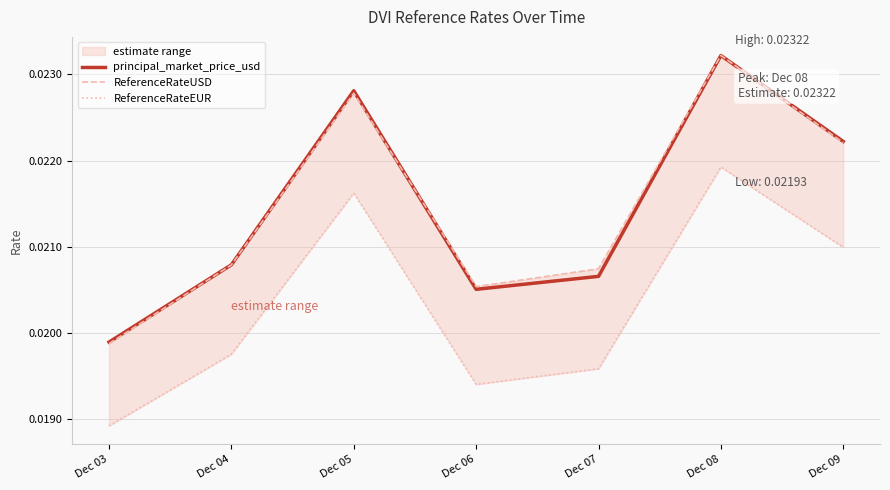

At which category does ReferenceRateEUR reach its first local valley?

Dec 06